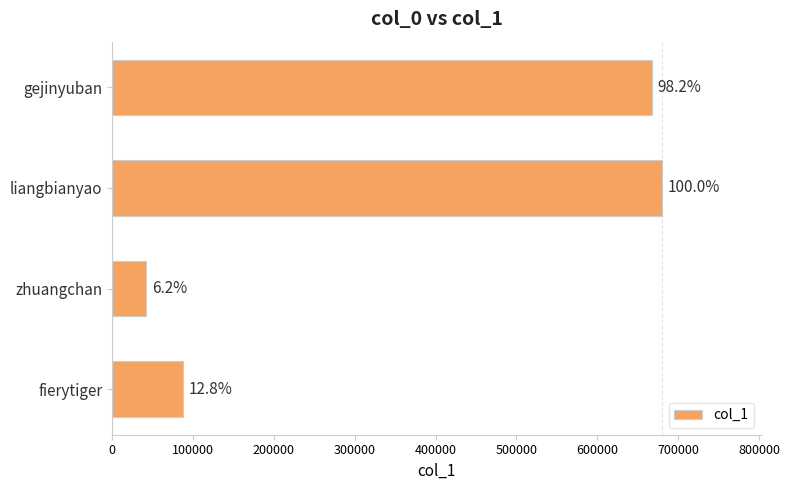

Are the bars horizontal?

Yes